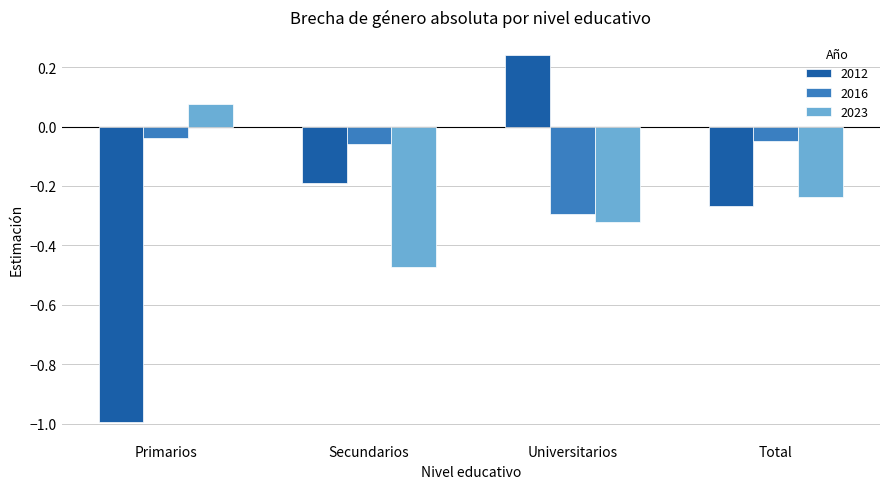

Are the bars horizontal?

No